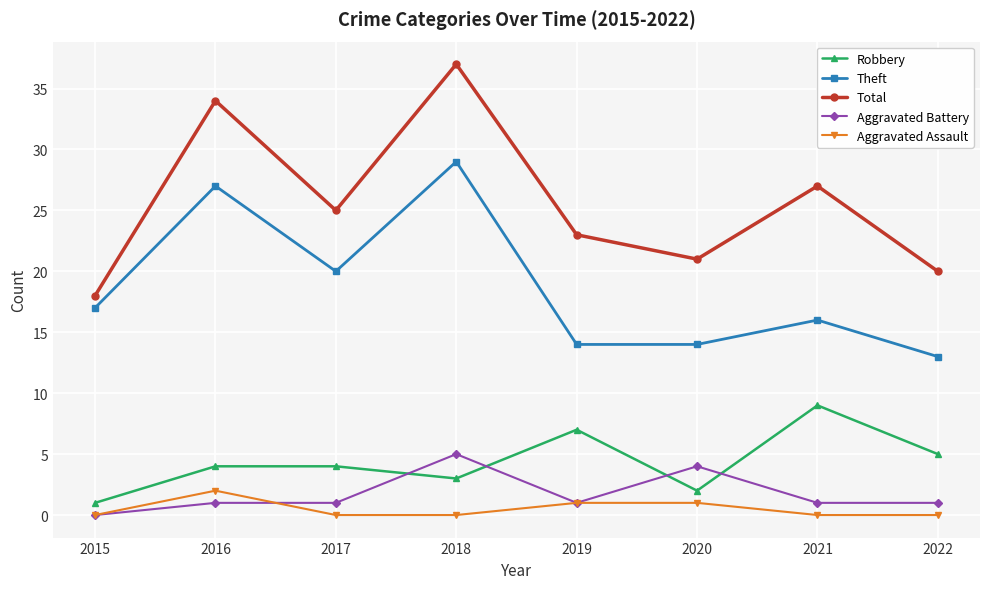

Reading right to left, list all the values displayed in this chart.

Robbery: 2022=5	2021=9	2020=2	2019=7	2018=3	2017=4	2016=4	2015=1
Theft: 2022=13	2021=16	2020=14	2019=14	2018=29	2017=20	2016=27	2015=17
Total: 2022=20	2021=27	2020=21	2019=23	2018=37	2017=25	2016=34	2015=18
Aggravated Battery: 2022=1	2021=1	2020=4	2019=1	2018=5	2017=1	2016=1	2015=0
Aggravated Assault: 2022=0	2021=0	2020=1	2019=1	2018=0	2017=0	2016=2	2015=0